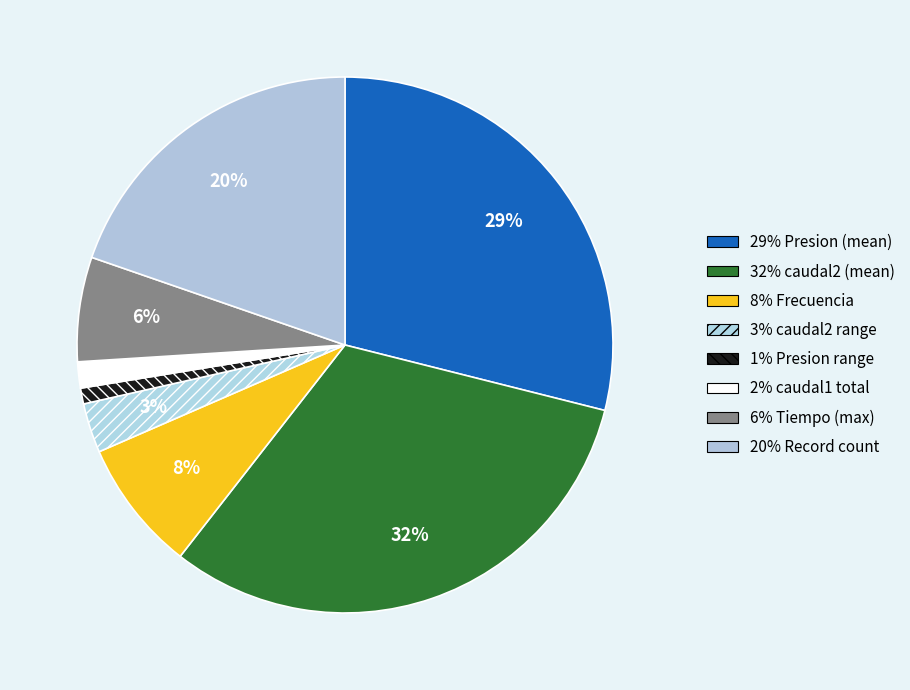

Count the number of slices in the pie.

8